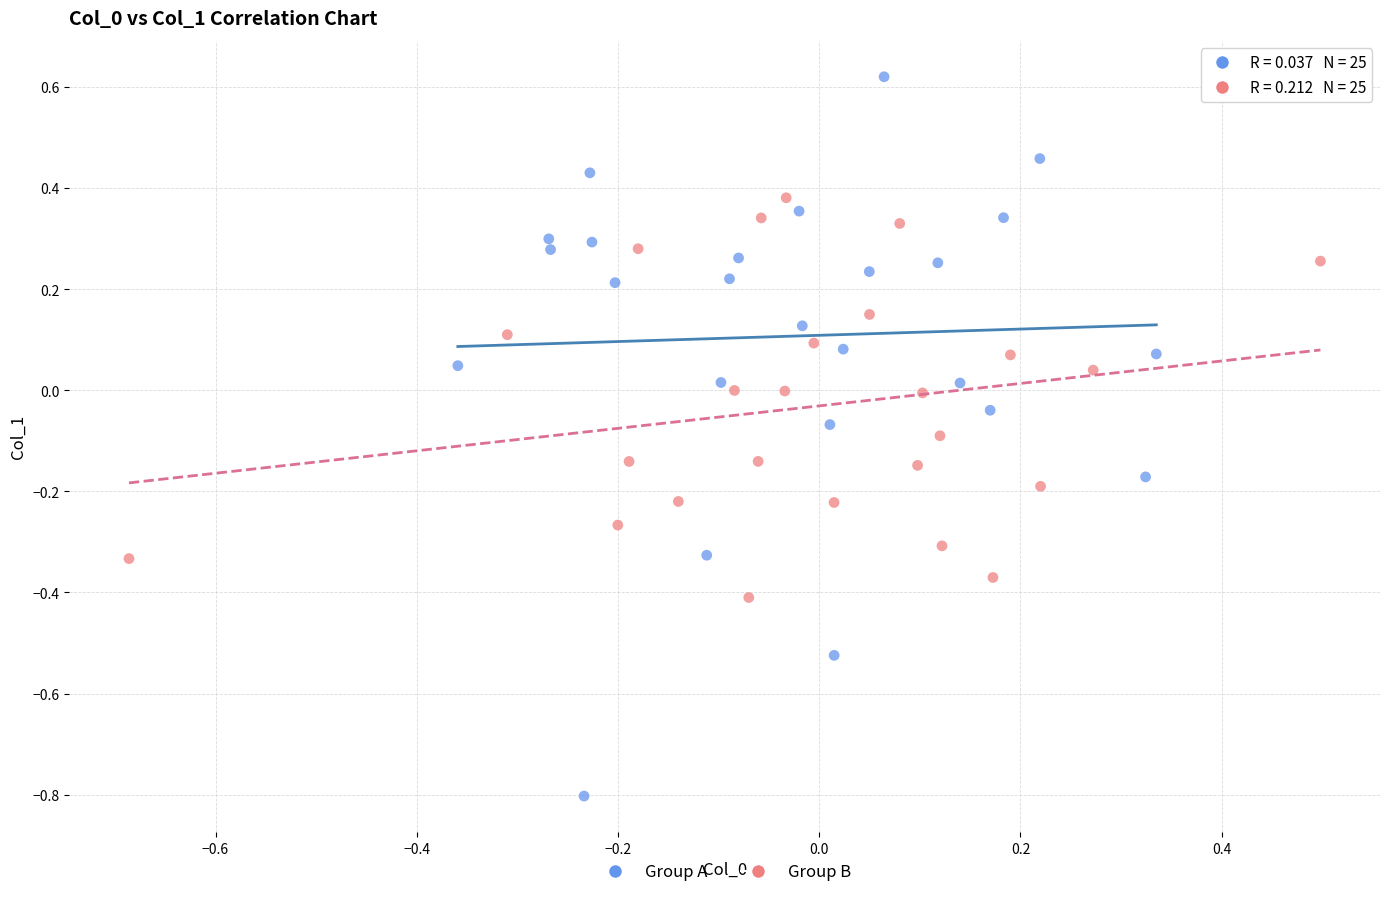

Which series has the widest spread of Y values?

Group A